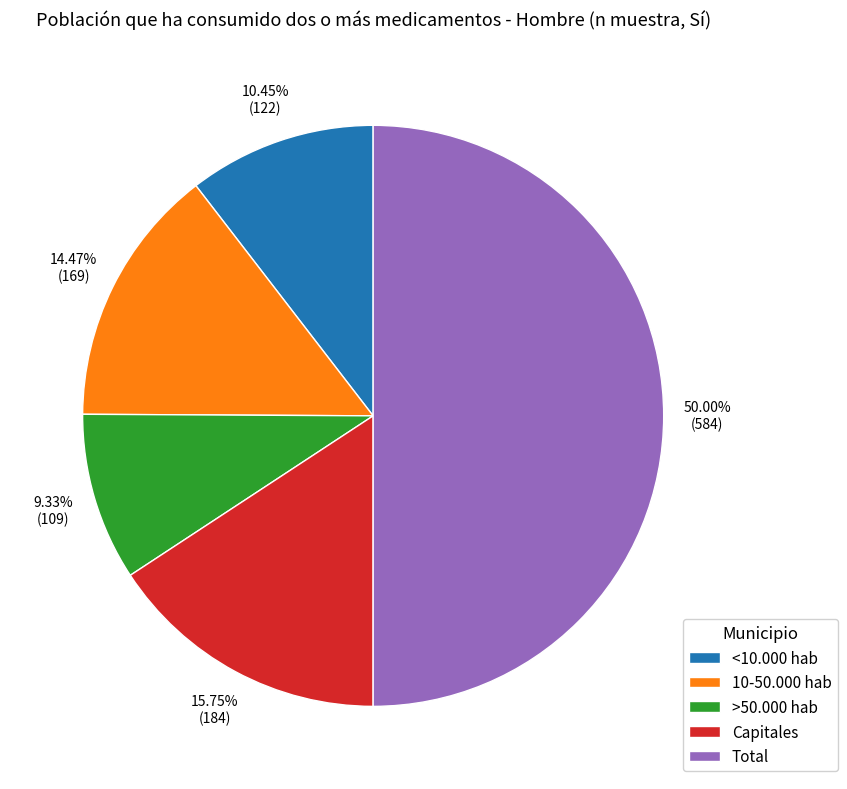

What percentage do Capitales and >50.000 hab together represent?

25.1%